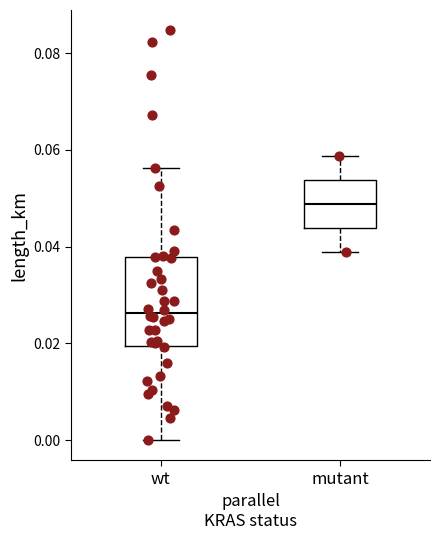

Reading left to right, transcribe this box plot: for each box, give where its median line is, the range the box spans, and where its two whiskers end, as read against the y-axis. The values are not printed on the chart, so give them approximately, as read against the axis.

wt: median 0.026, box 0.020 to 0.038, whiskers 0.000 to 0.056
mutant: median 0.048, box 0.044 to 0.054, whiskers 0.038 to 0.058